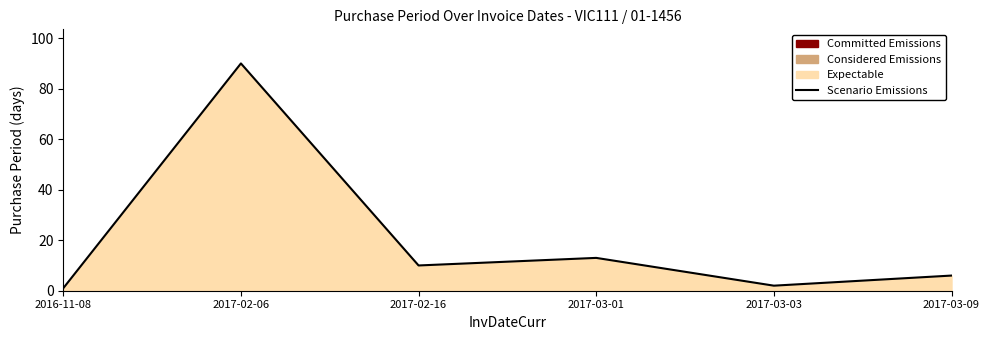

What is the difference between the maximum and minimum values?

89